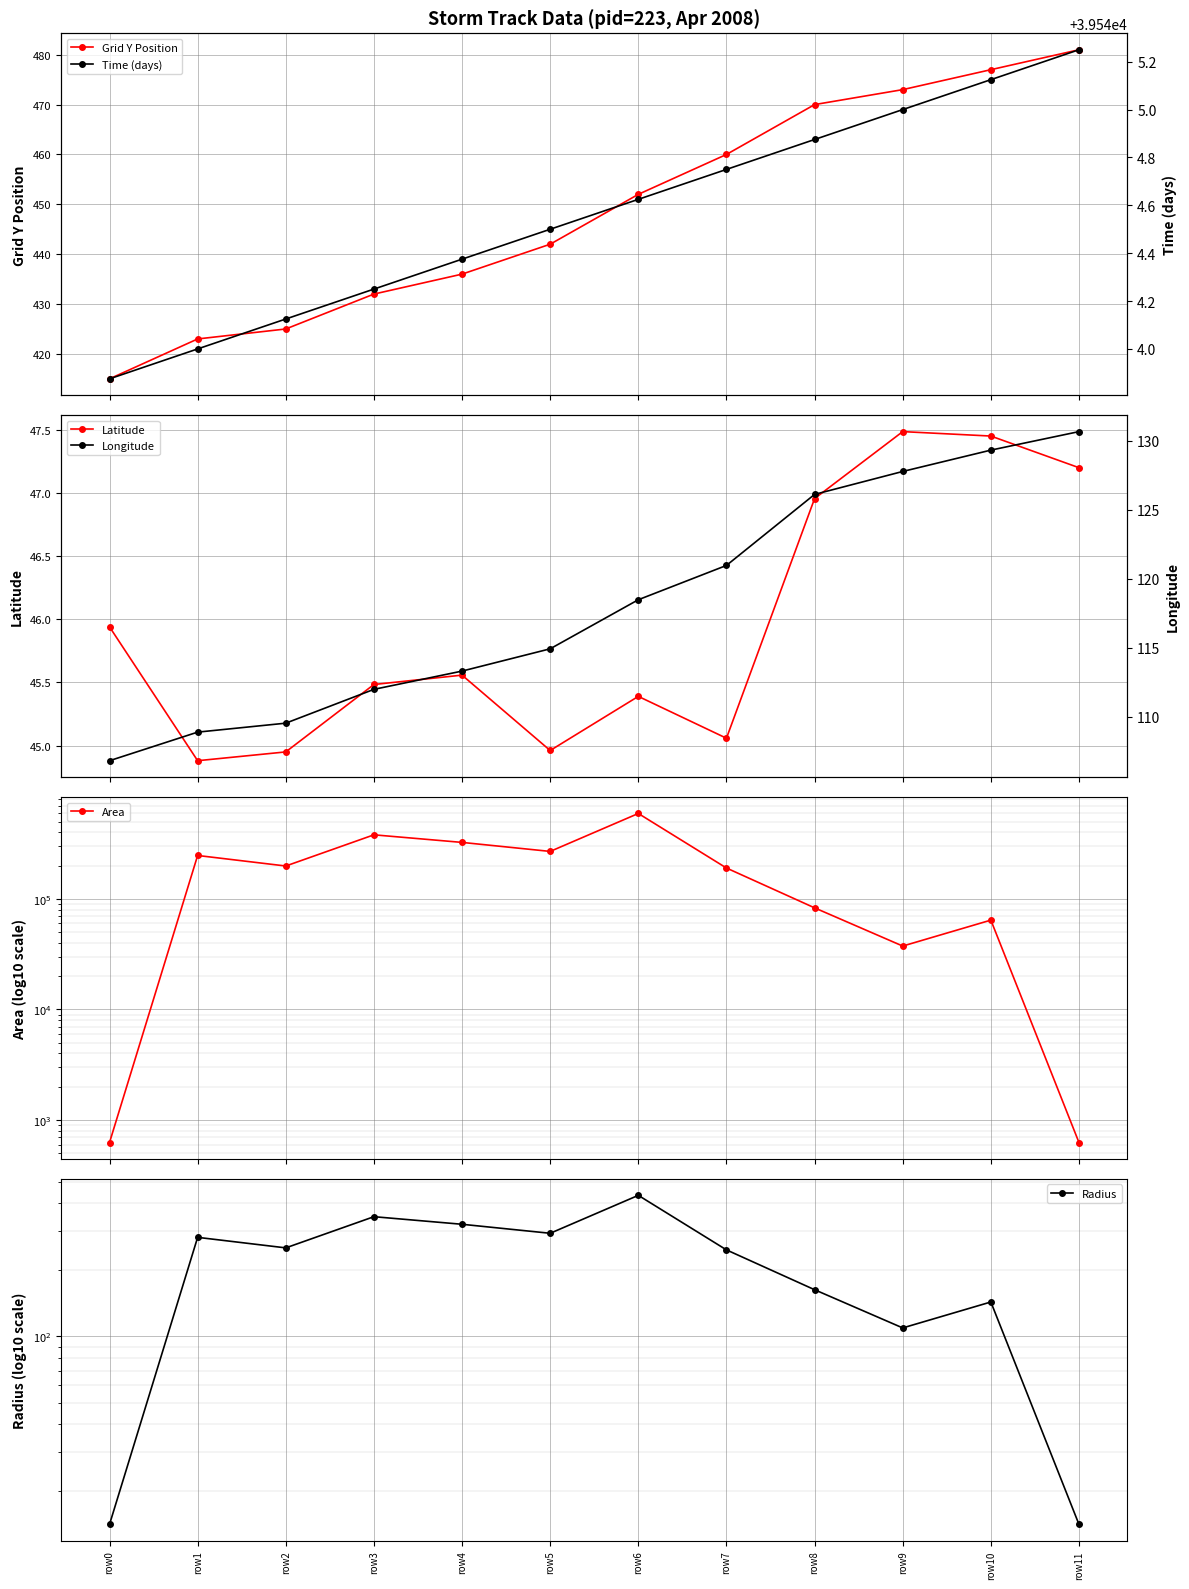

The value of Time (days) at row7 is 15734.8. True or false?

False